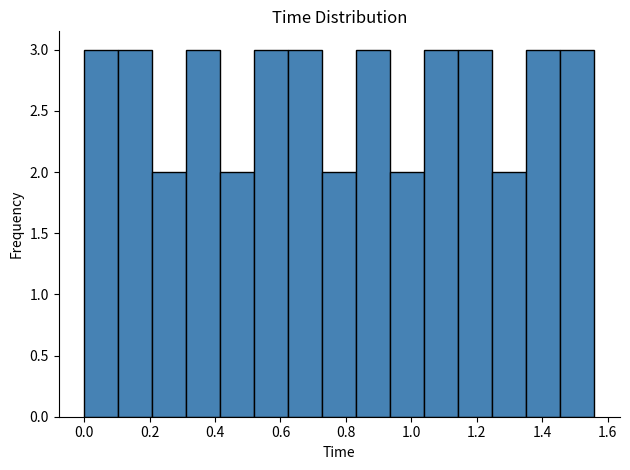

Reading left to right, list every bar in this chart as the range it spans on the x-axis followed by its height. Neither the bar edges nor the heights are printed on the chart, so give them approximately, as read against the axes.

0.000 to 0.104: 3
0.104 to 0.208: 3
0.208 to 0.312: 2
0.312 to 0.416: 3
0.416 to 0.520: 2
0.520 to 0.624: 3
0.624 to 0.728: 3
0.728 to 0.832: 2
0.832 to 0.936: 3
0.936 to 1.040: 2
1.040 to 1.144: 3
1.144 to 1.248: 3
1.248 to 1.352: 2
1.352 to 1.456: 3
1.456 to 1.560: 3